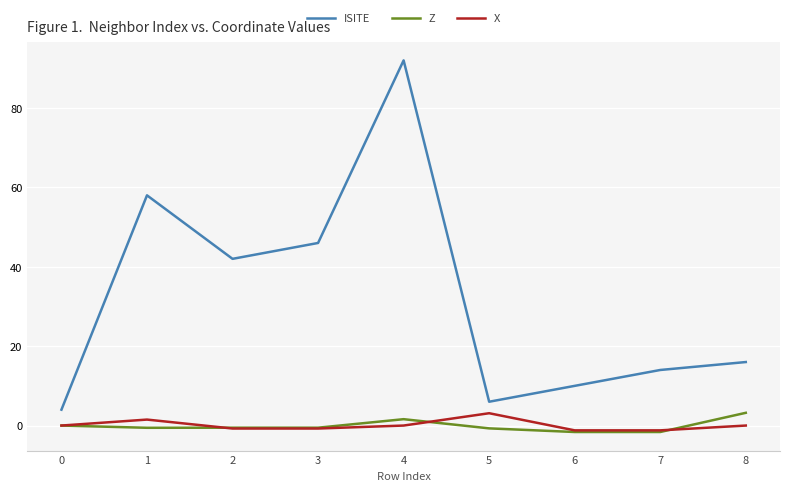

How many series are shown in this chart?

3